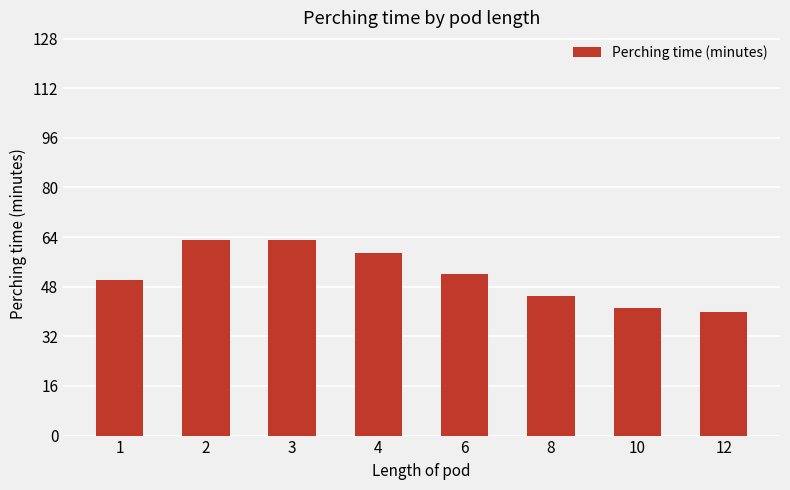

The chart shows a value of 52 at 6. True or false?

True